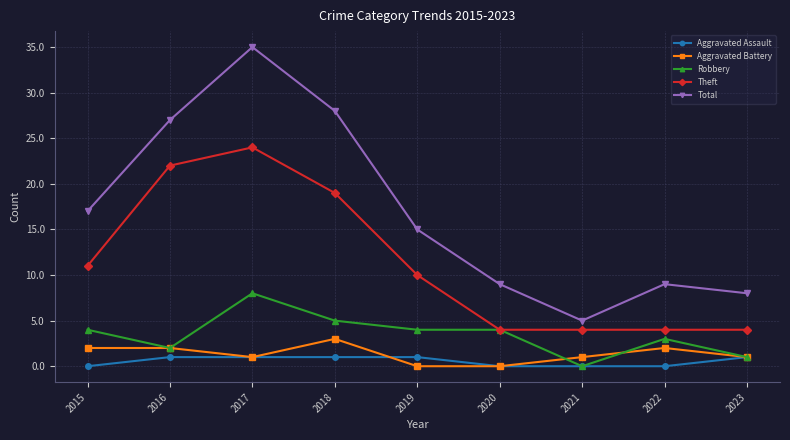

What is the difference between the highest and lowest values at 2022?

9